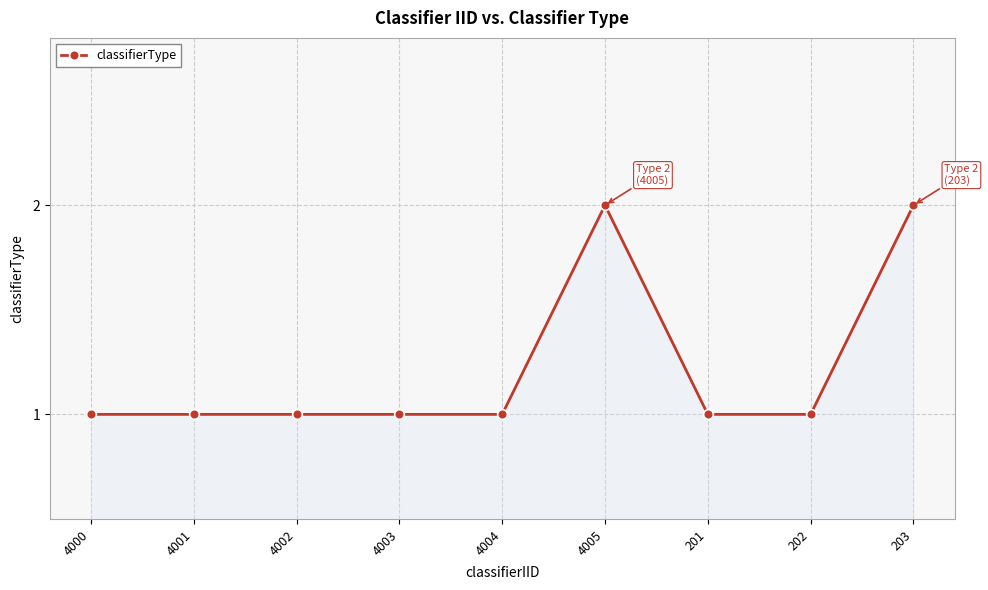

What is the sum of all values?

11